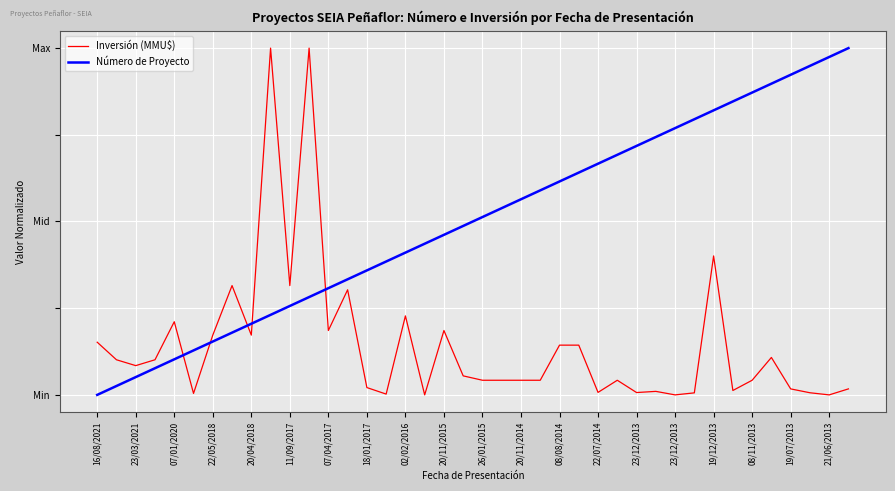

What are all the series names shown in the legend?

Inversión (MMU$), Número de Proyecto